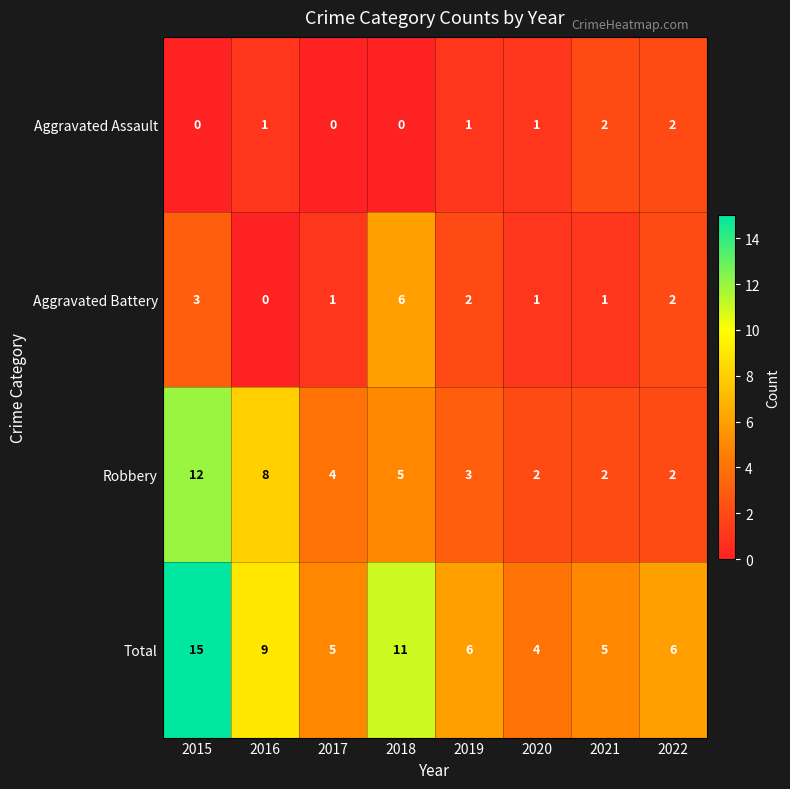

Which series has the largest total across all categories?

Total